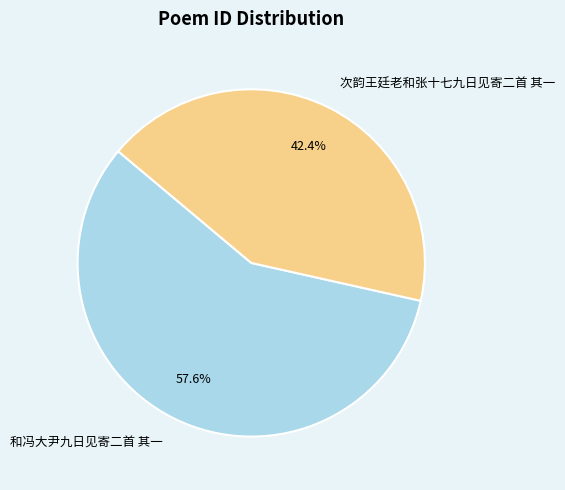

What percentage is the 次韵王廷老和张十七九日见寄二首 其一 slice, to the nearest percent?

42%